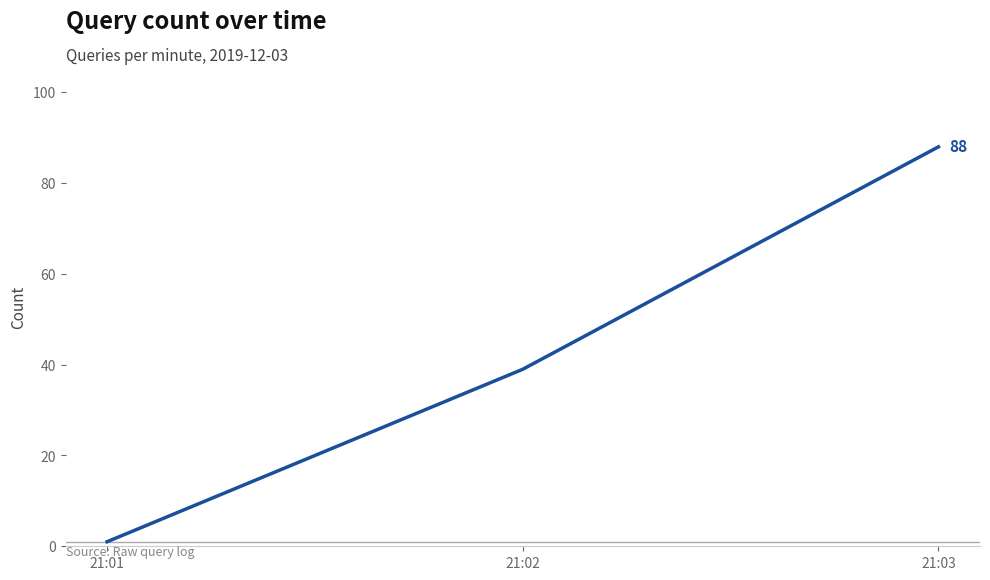

How many values are between 1 and 88?

3